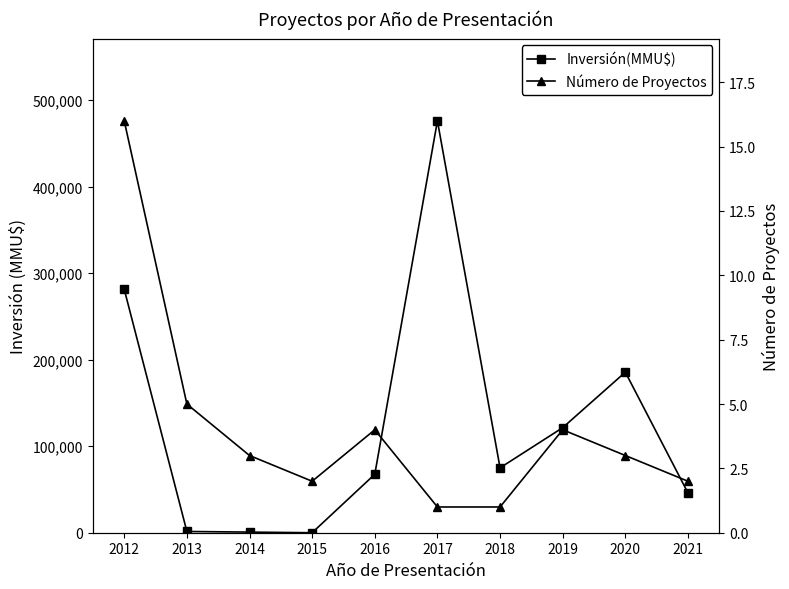

At which label is Inversión(MMU$) closest to 238000?

2012